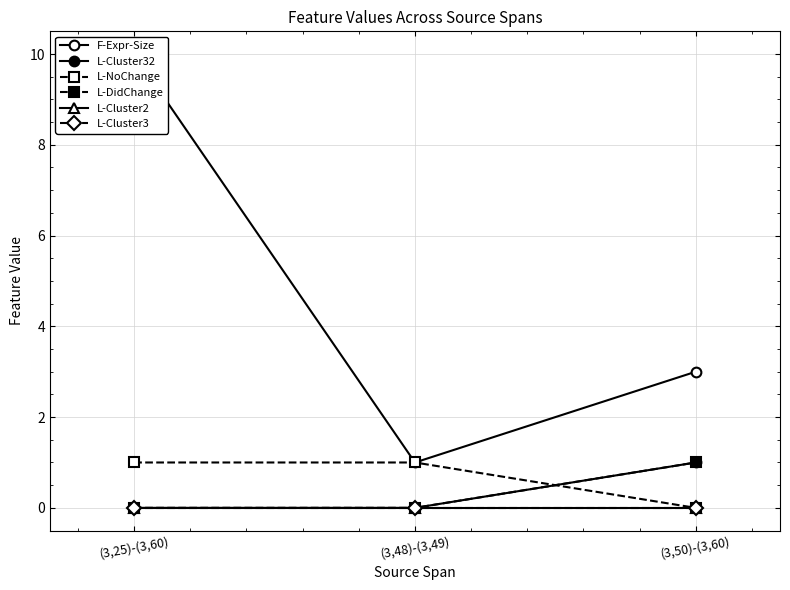

Which series has the widest spread of values?

F-Expr-Size